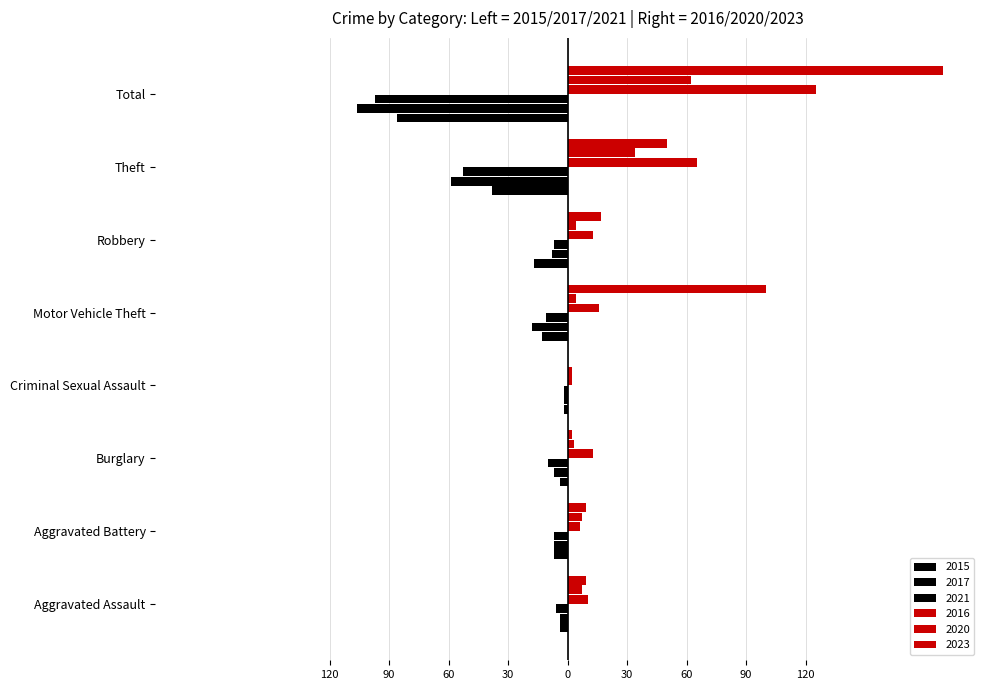

Read the 2017 value at Burglary.

-7